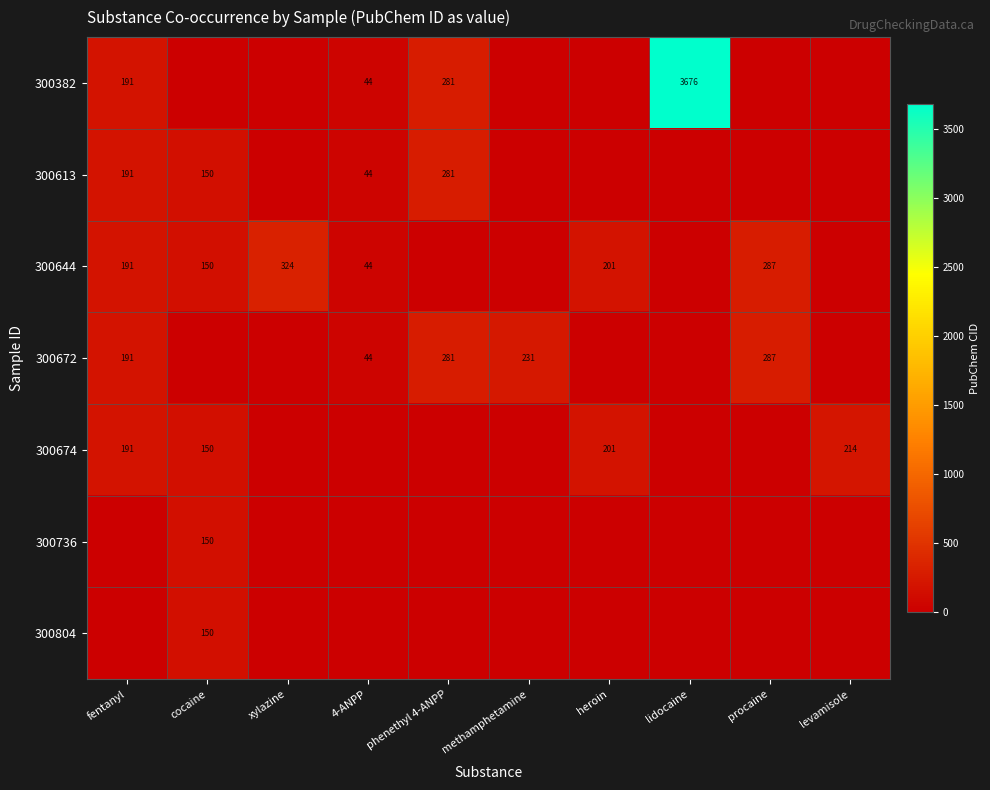

Is it true that 300674 equals 286 at heroin?

False